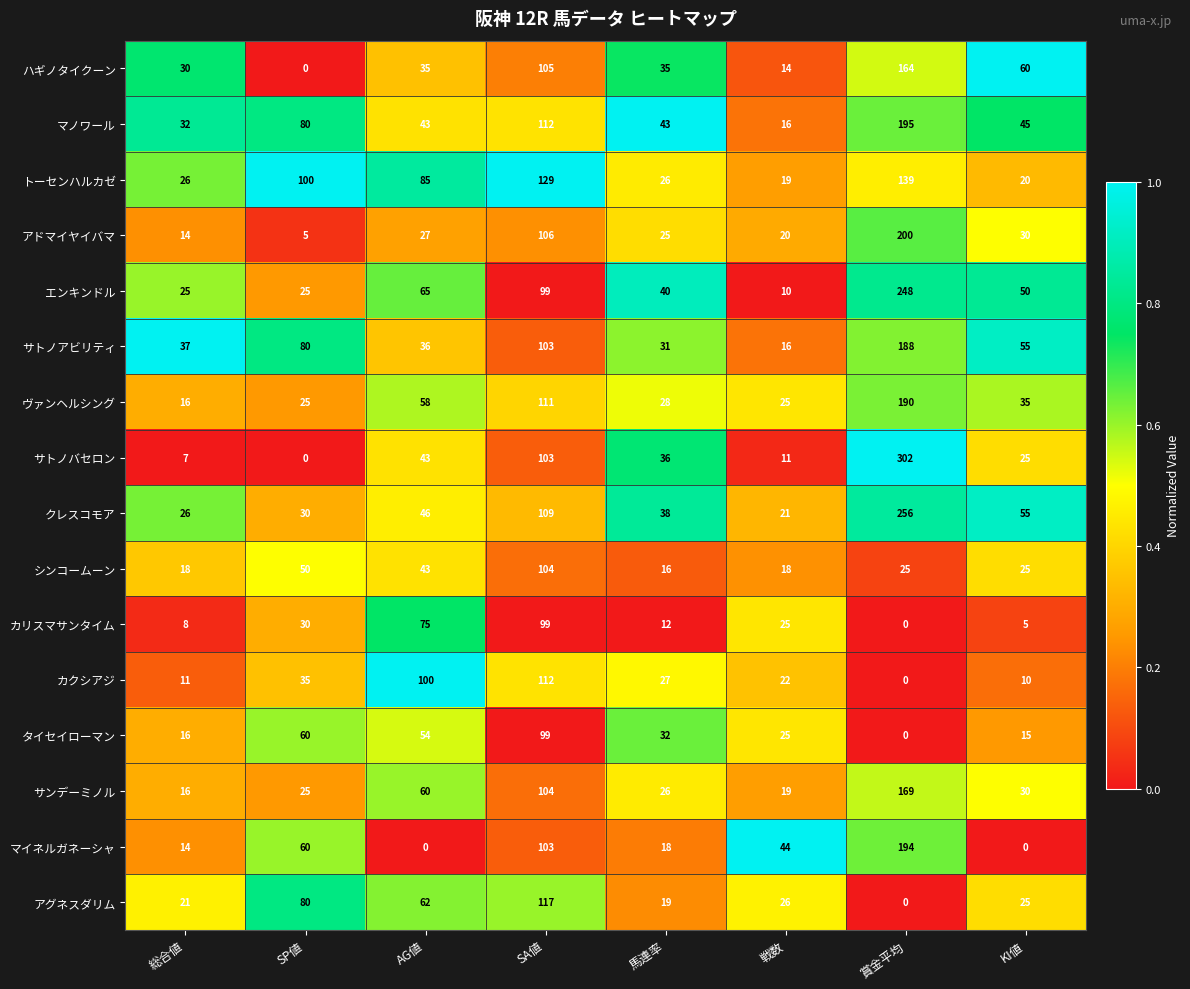

What is the greatest value displayed?

302